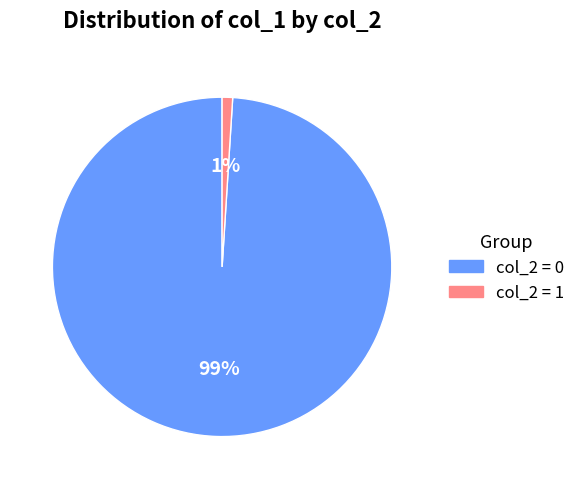

How many slices are in this pie chart?

2